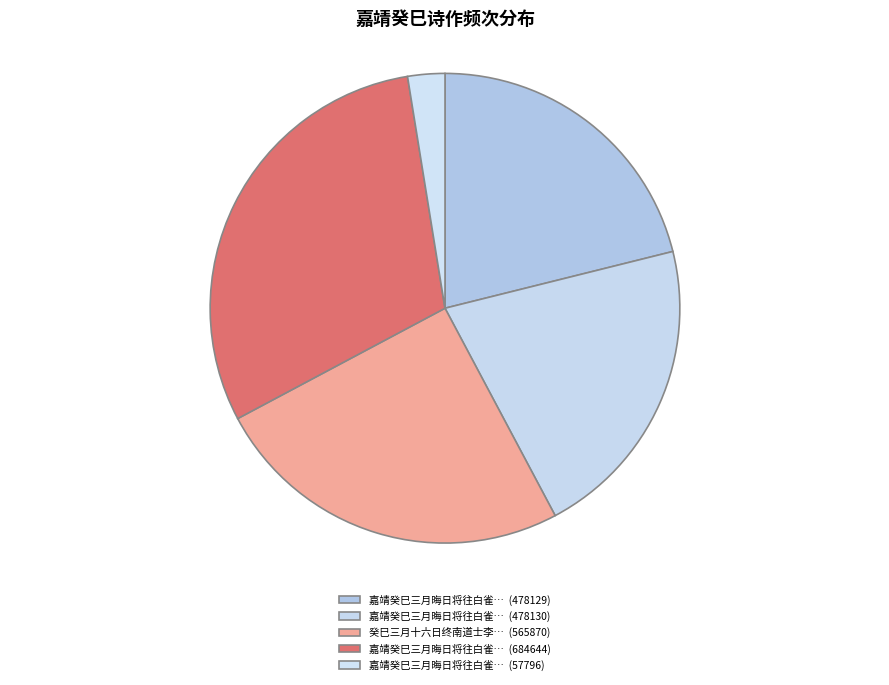

Is there a majority slice in this chart?

No